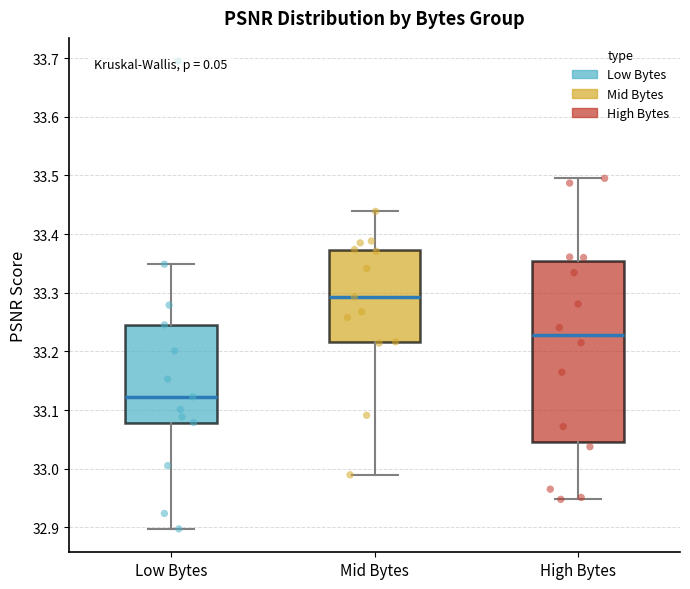

Comparing the boxes themselves (not the whiskers), which one is the tallest?

High Bytes